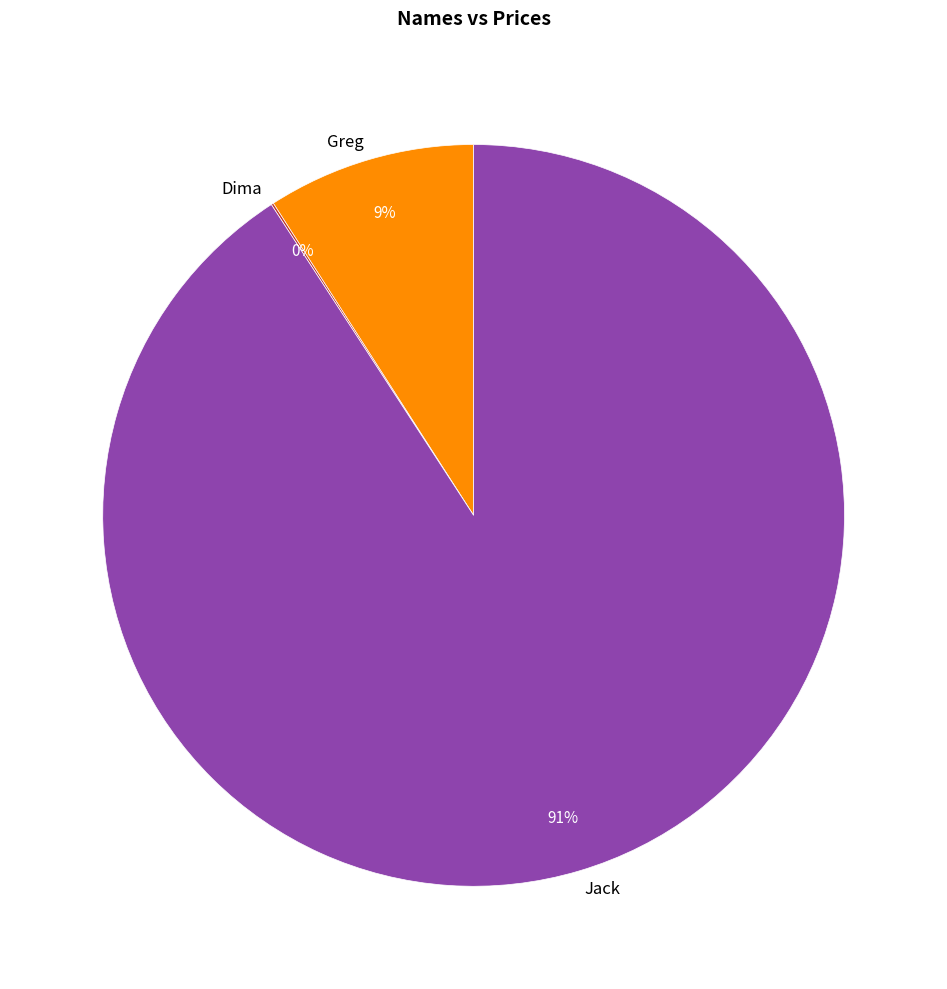

To the nearest percent, what portion does Greg represent?

9%